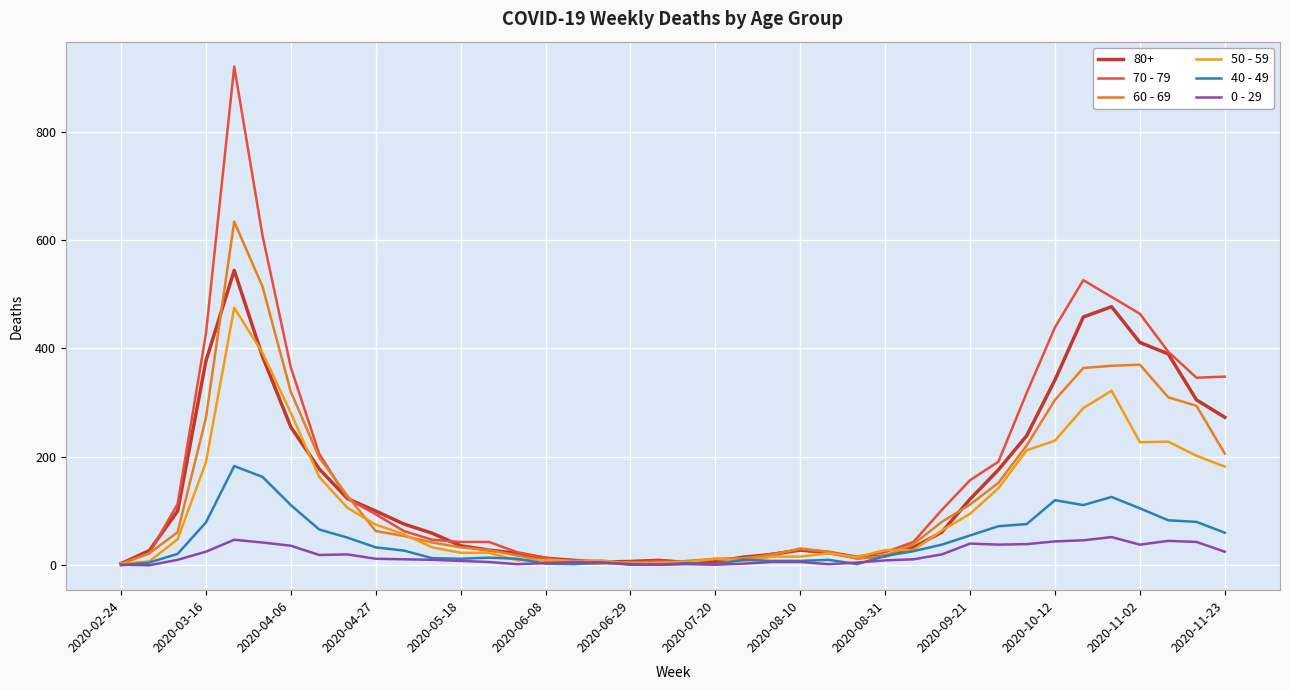

At which label does 70 - 79 reach its minimum?

2020-02-24